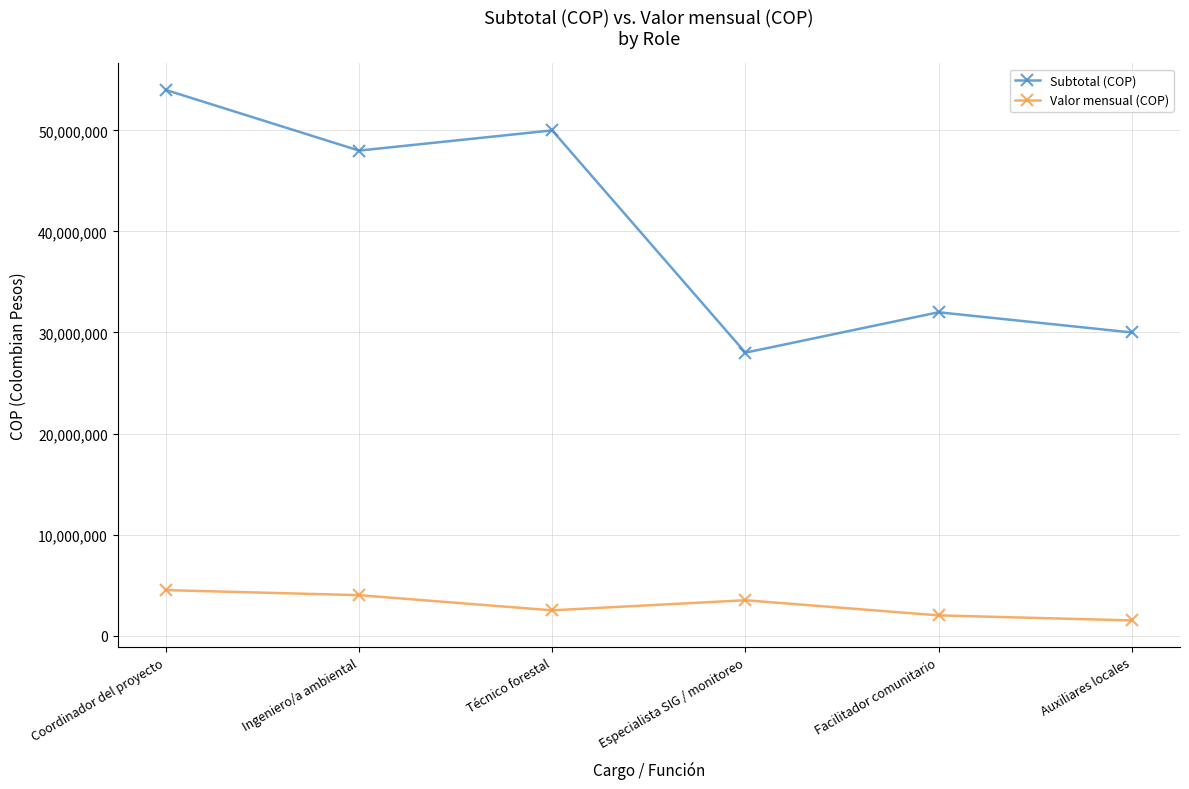

What is the smallest value displayed?

1500000